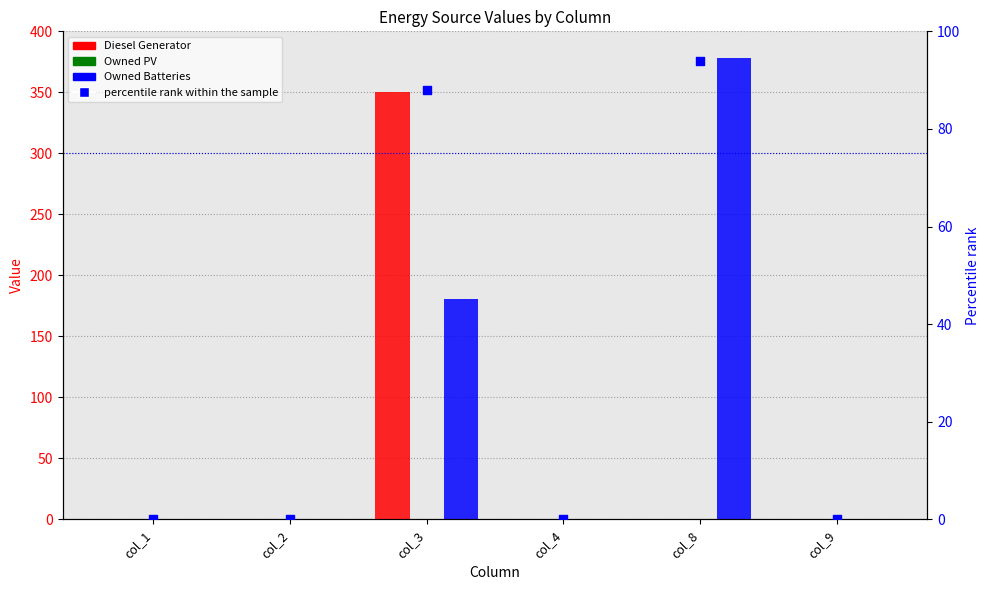

At which category is the sum across all series the highest?

col_3